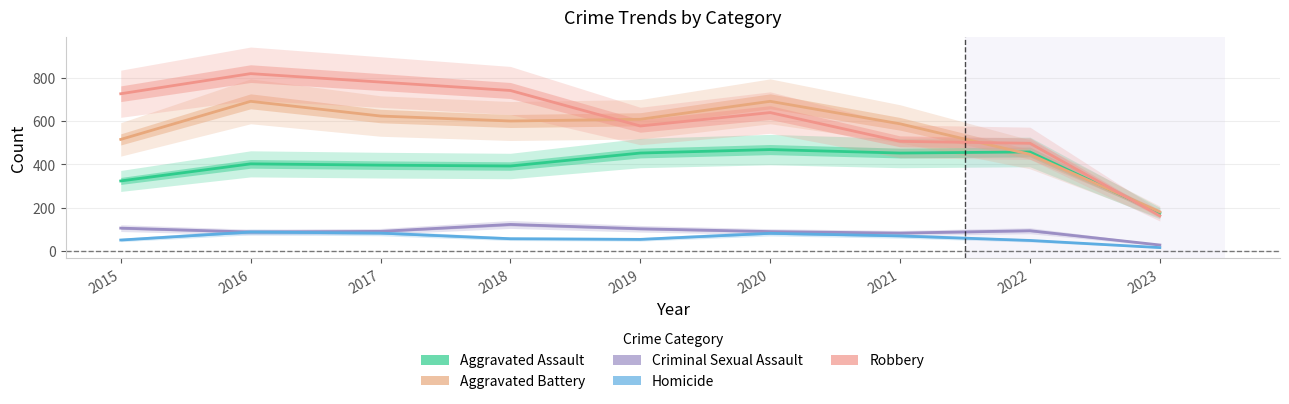

True or false: Robbery and Homicide cross at least once.

False